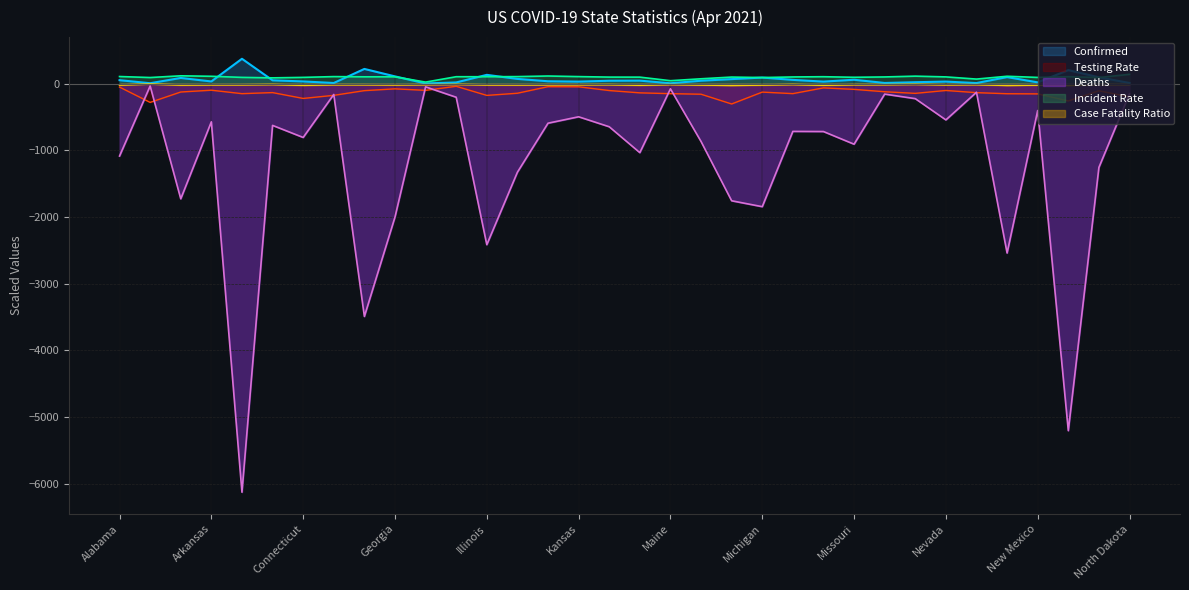

Which label corresponds to the smallest value in the chart?

California